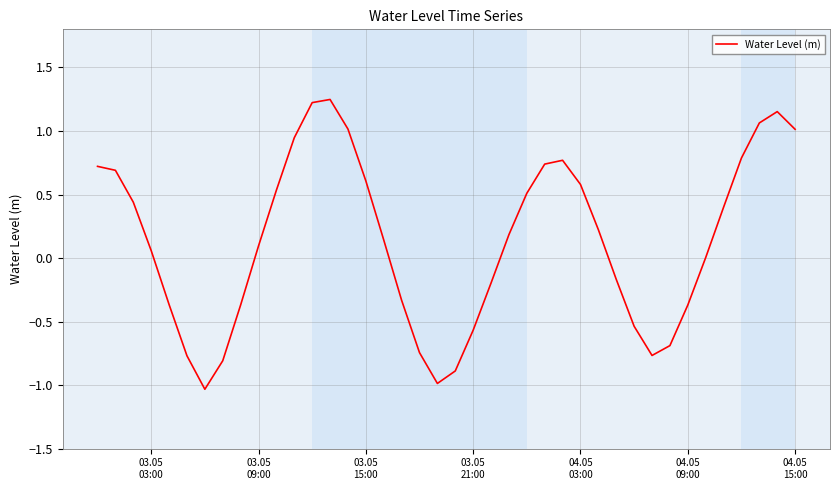

What is the difference between the maximum and minimum values?

2.3